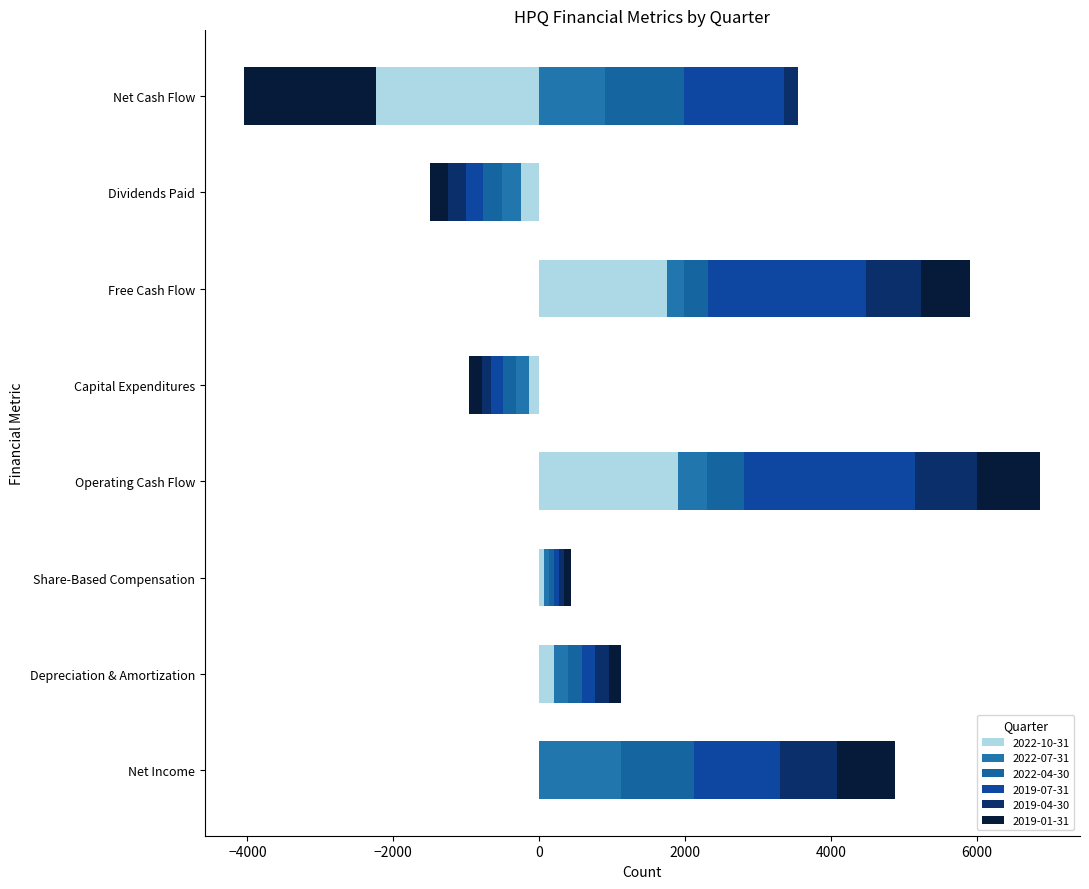

At how many categories does at least one series exceed 161?

5